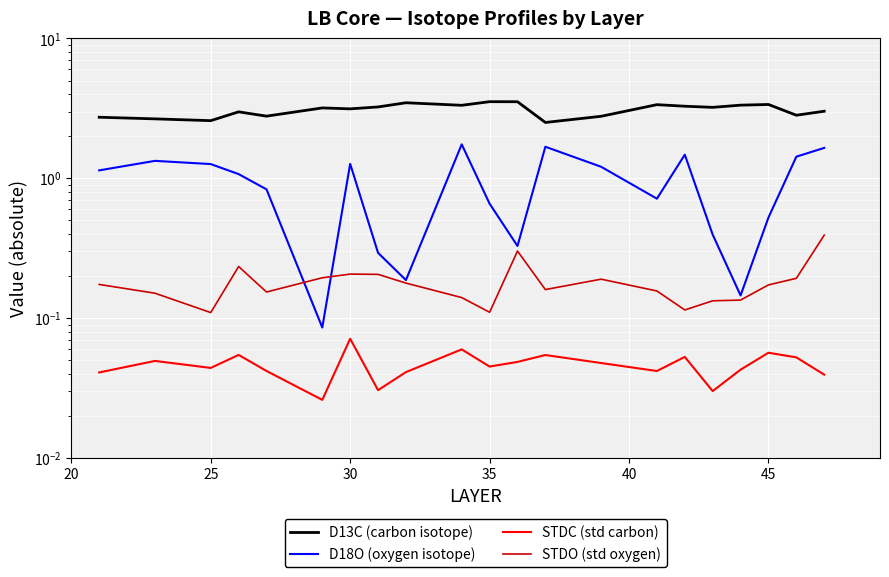

How many distinct data groups are displayed?

4